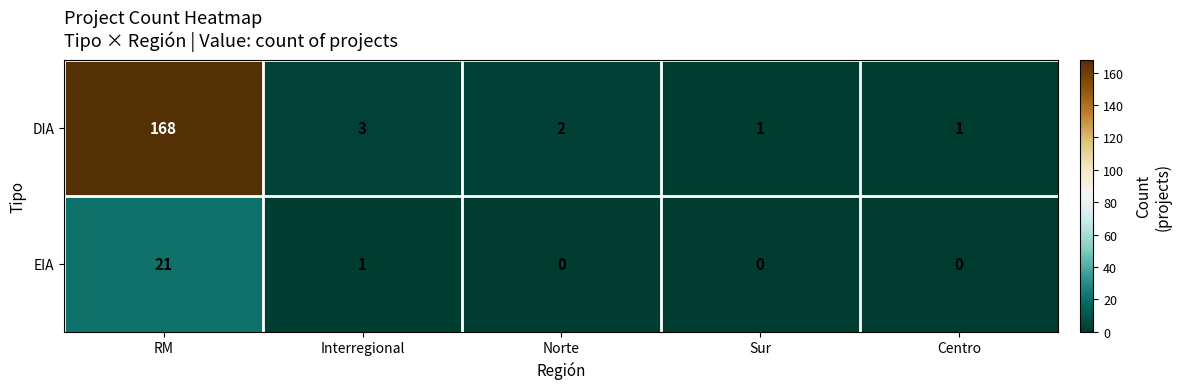

Reading left to right, list all the values displayed in this chart.

DIA: RM=168	Interregional=3	Norte=2	Sur=1	Centro=1
EIA: RM=21	Interregional=1	Norte=0	Sur=0	Centro=0